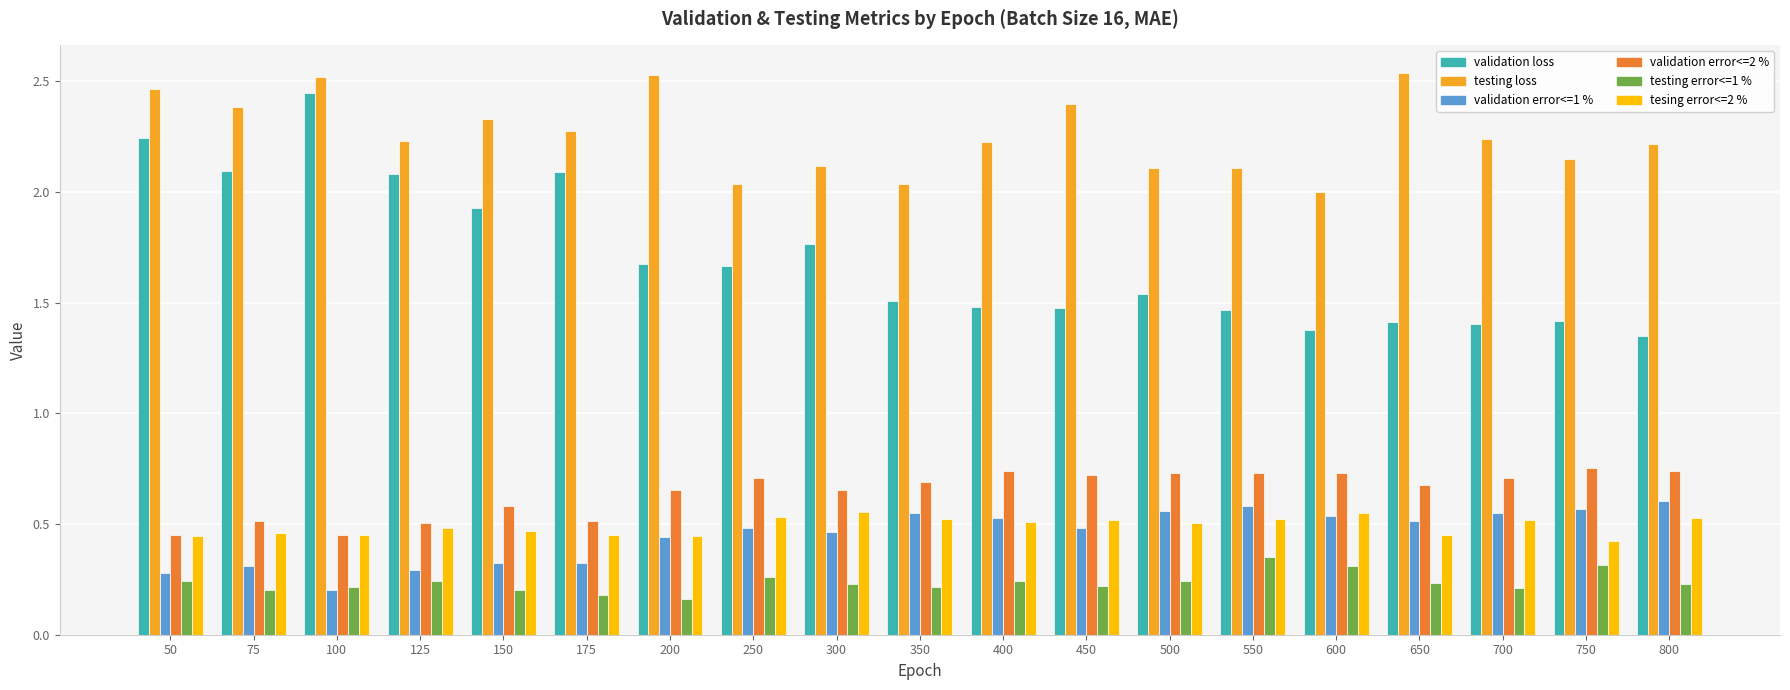

What is the sum of the testing loss values at 100 and 200?

5.0